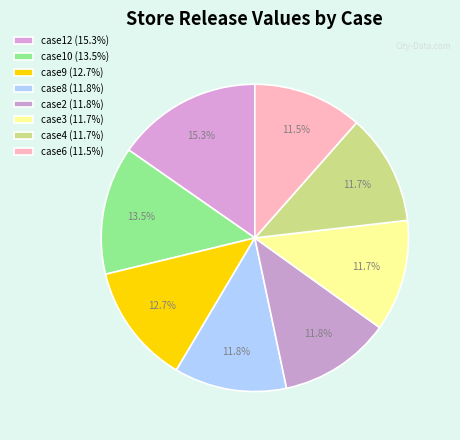

How many slices are in this pie chart?

8